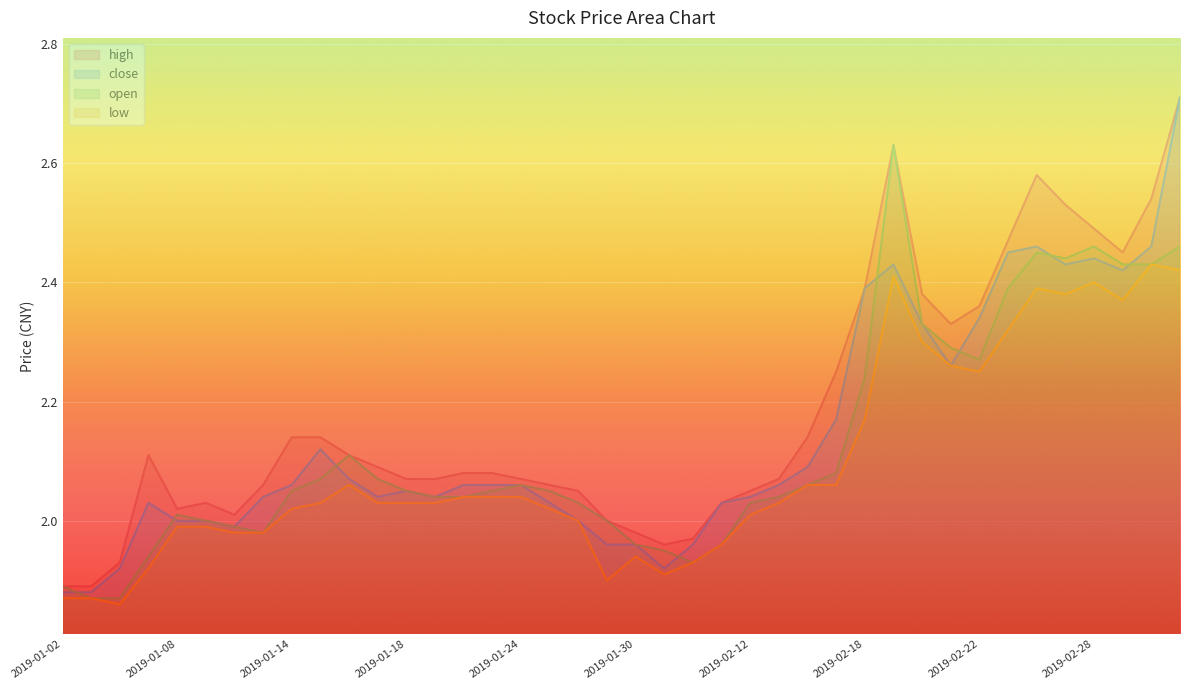

Between 2019-01-15 and 2019-01-04, which is larger?

2019-01-15